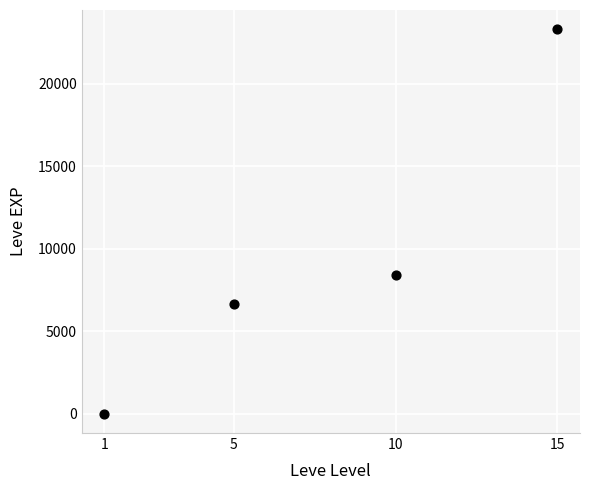

What is the range of X values (max minus min)?

14.0